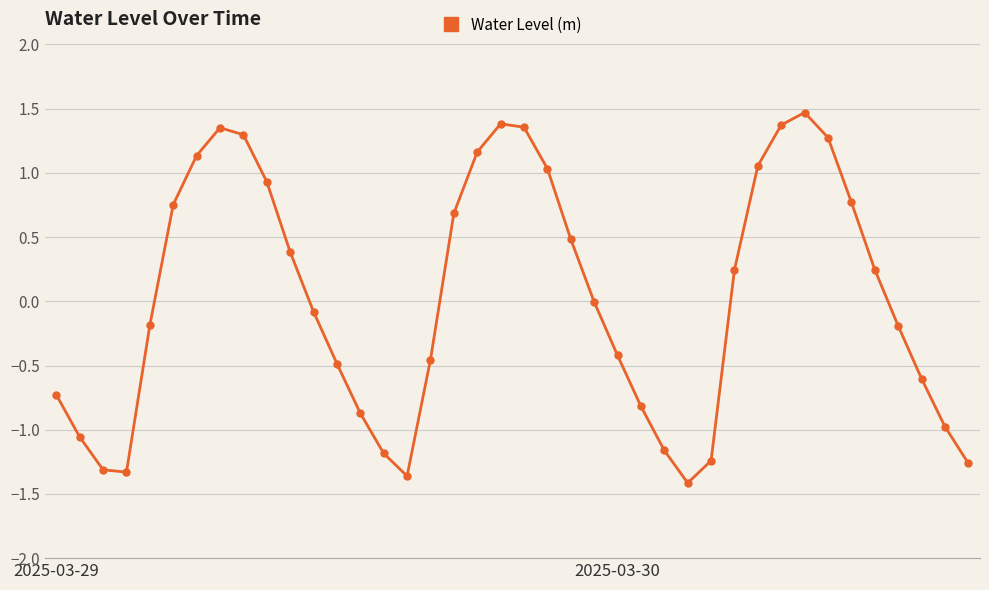

What is the maximum value shown in the chart?

1.5